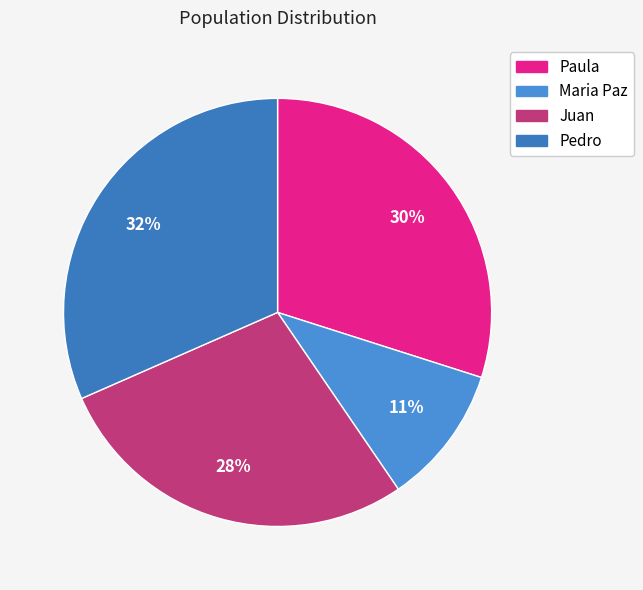

Is there a majority slice in this chart?

No